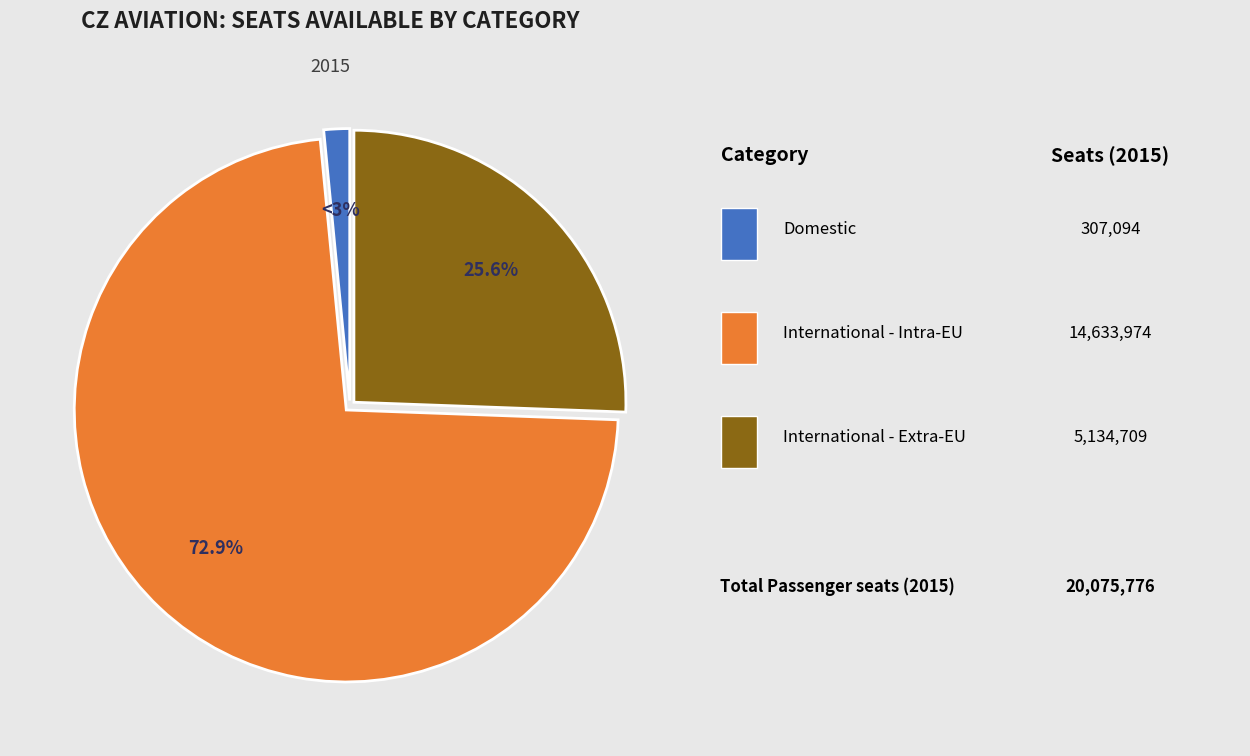

Rank the categories by value from lowest to highest.

Domestic, International - Extra-EU, International - Intra-EU